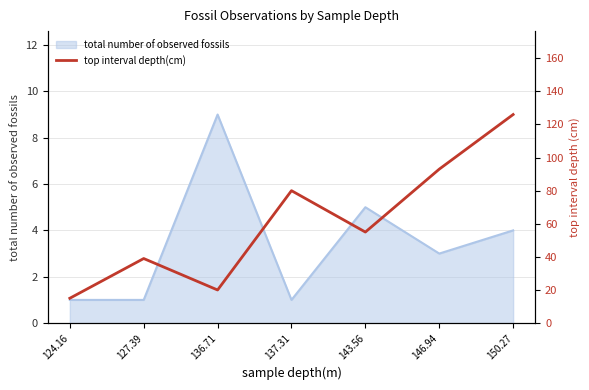

True or false: total number of observed fossils has a value of 9 at 143.56.

False